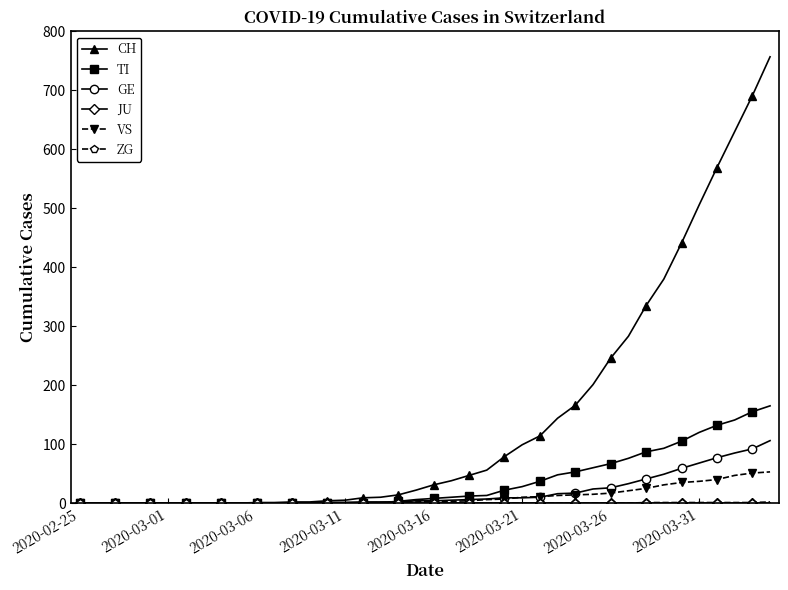

Does the chart display data point markers on the line(s)?

Yes